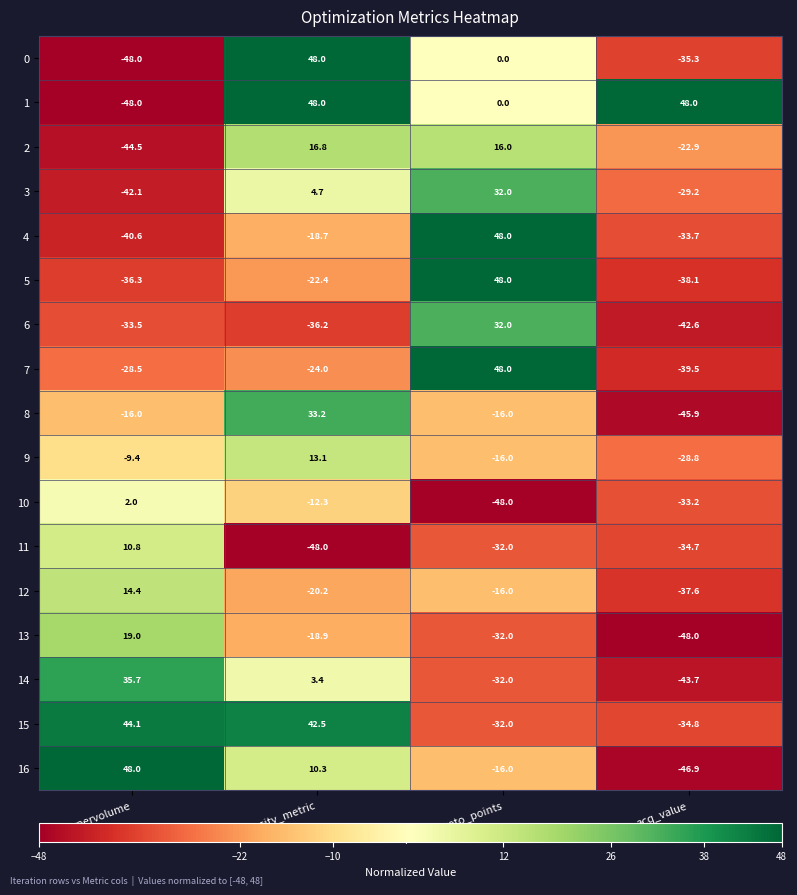

What is the difference between the highest and lowest values at acq_value?

96.0